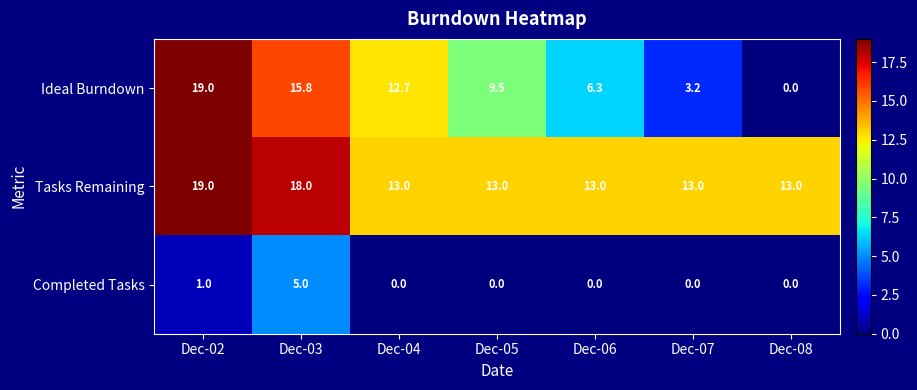

What is the difference between the second highest and second lowest values in the Tasks Remaining series?

5.0